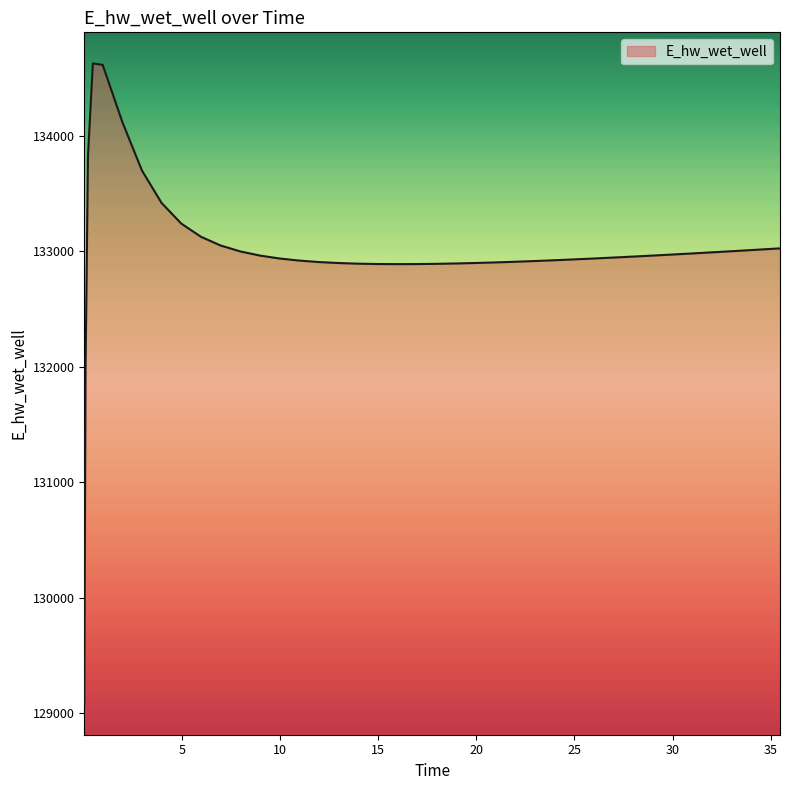

How many values are below 132954?

20